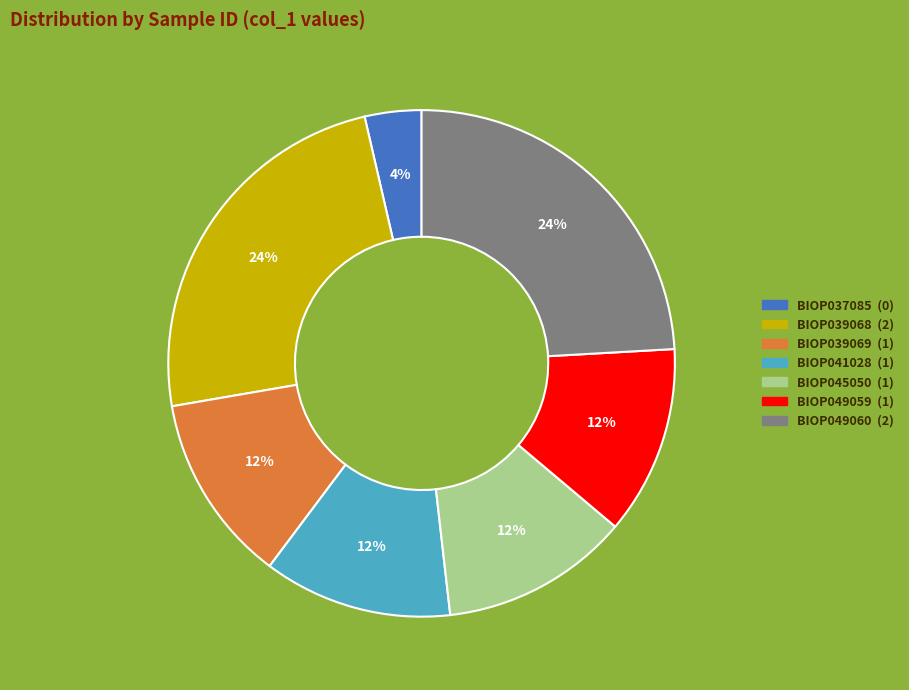

What is the smallest slice in the pie chart?

BIOP037085